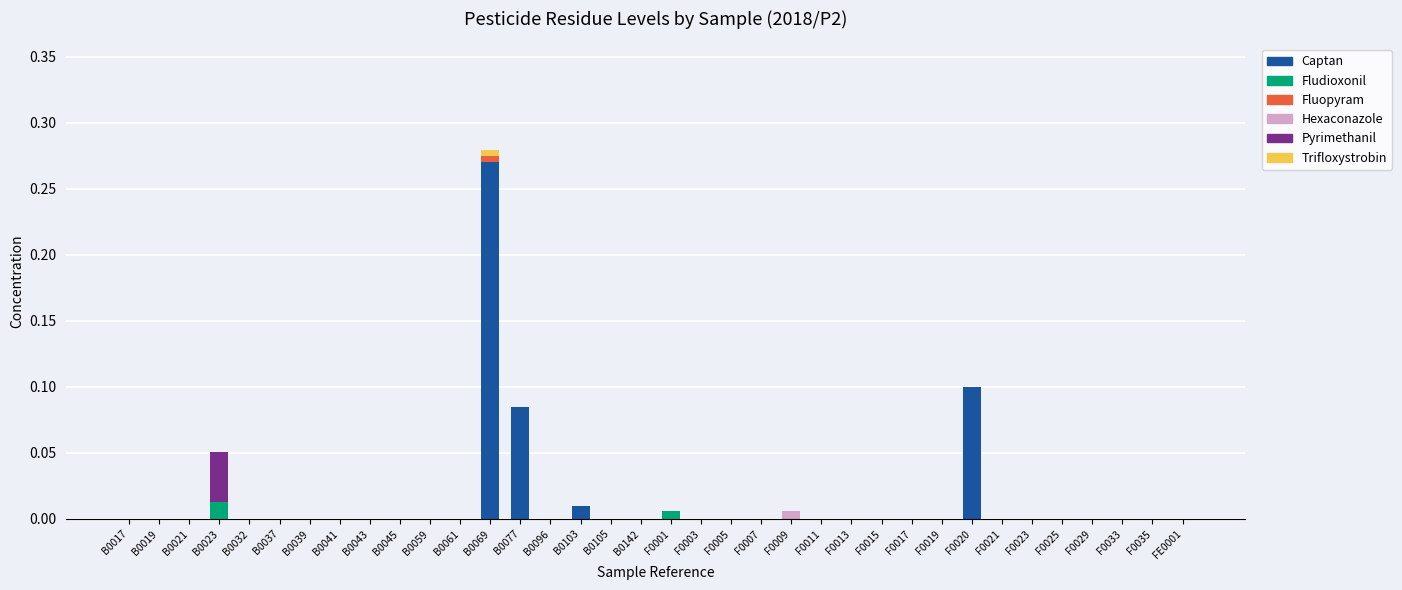

At which category is the sum across all series the highest?

B0069